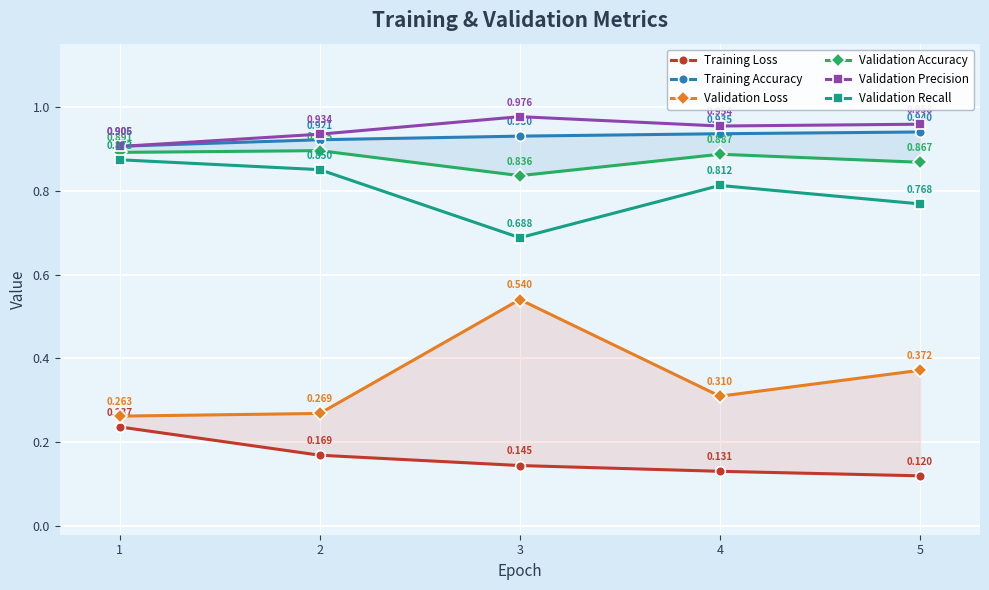

Reading left to right, transcribe all the data shown in this chart.

Training Loss: 1=0.2	2=0.2	3=0.1	4=0.1	5=0.1
Training Accuracy: 1=0.9	2=0.9	3=0.9	4=0.9	5=0.9
Validation Loss: 1=0.3	2=0.3	3=0.5	4=0.3	5=0.4
Validation Accuracy: 1=0.9	2=0.9	3=0.8	4=0.9	5=0.9
Validation Precision: 1=0.9	2=0.9	3=1.0	4=1.0	5=1.0
Validation Recall: 1=0.9	2=0.8	3=0.7	4=0.8	5=0.8